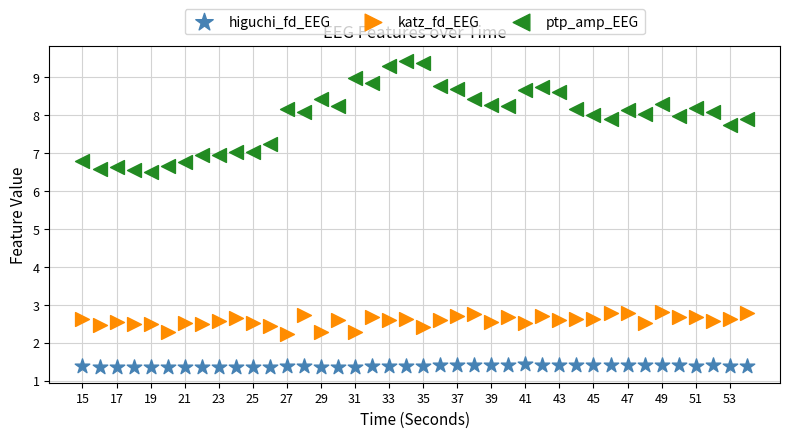

What is the X range (max minus min) for the scatter plot?

39.0